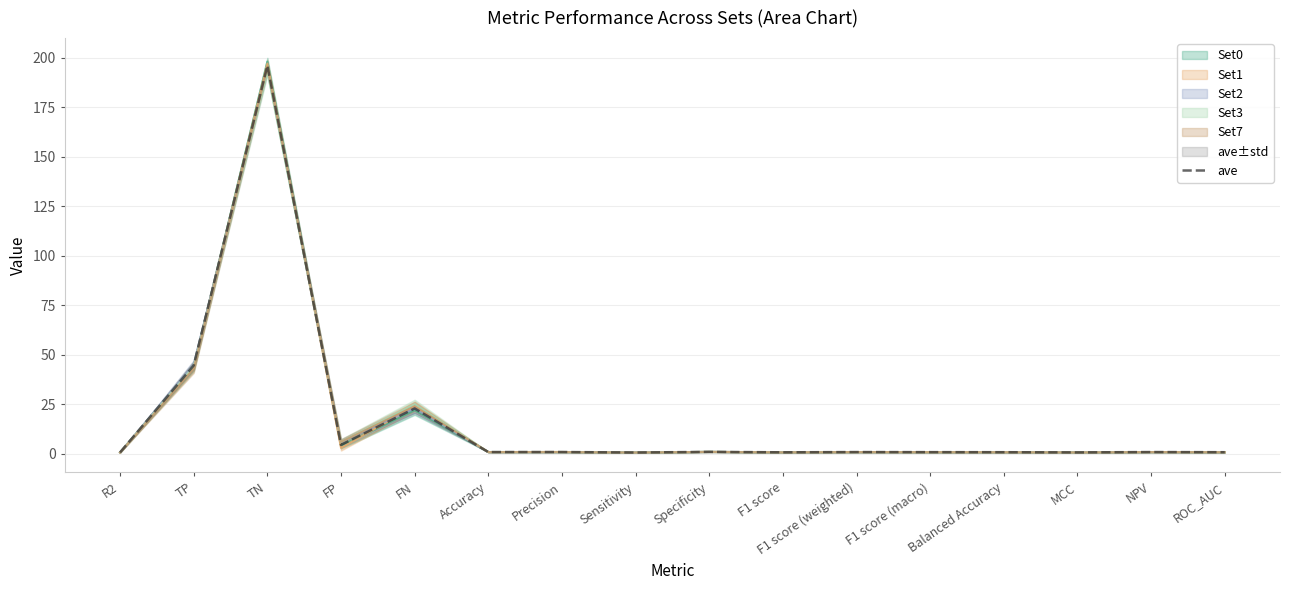

What is the label of the 5th point from the left?

FN